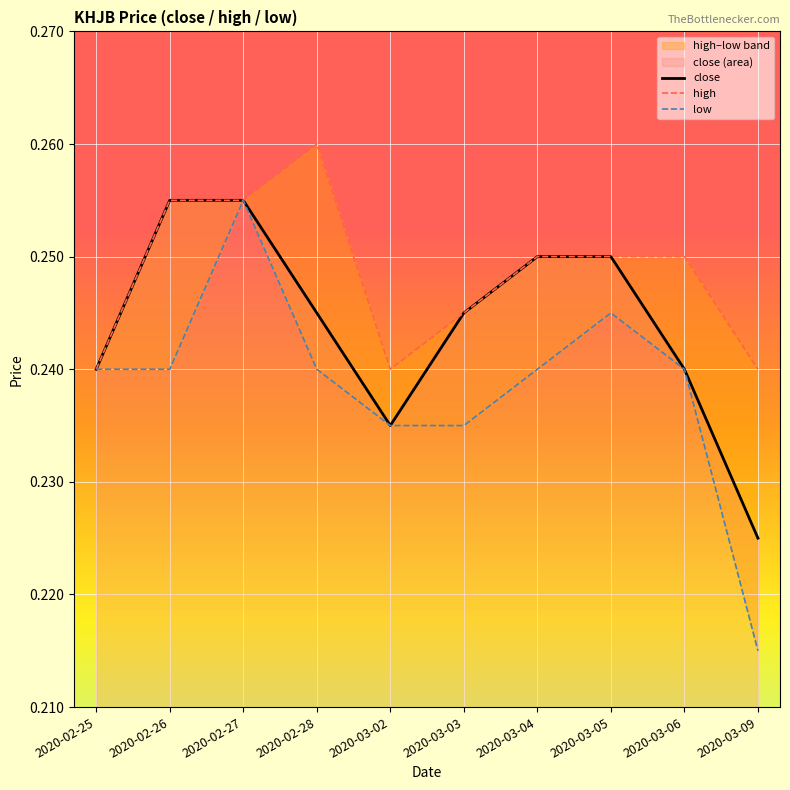

Reading left to right, what are all the values shown in this chart?

close: 0.2	0.3	0.3	0.2	0.2	0.2	0.2	0.2	0.2	0.2
high: 0.2	0.3	0.3	0.3	0.2	0.2	0.2	0.2	0.2	0.2
low: 0.2	0.2	0.3	0.2	0.2	0.2	0.2	0.2	0.2	0.2